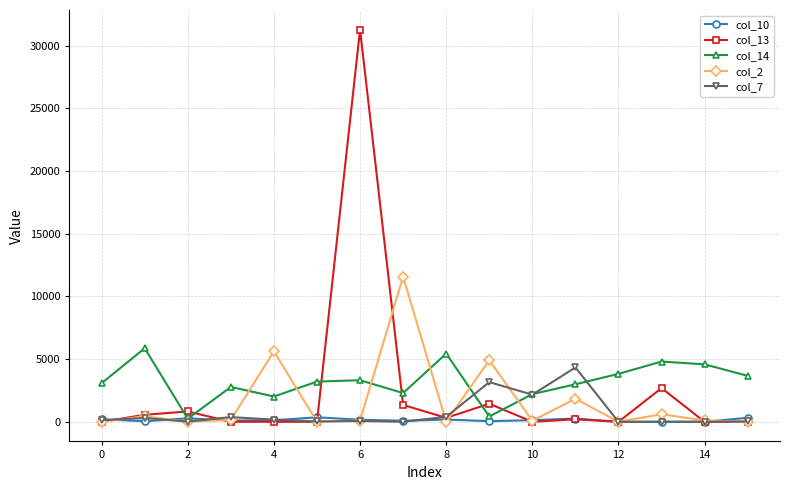

Which series has the largest range (max minus min)?

col_13